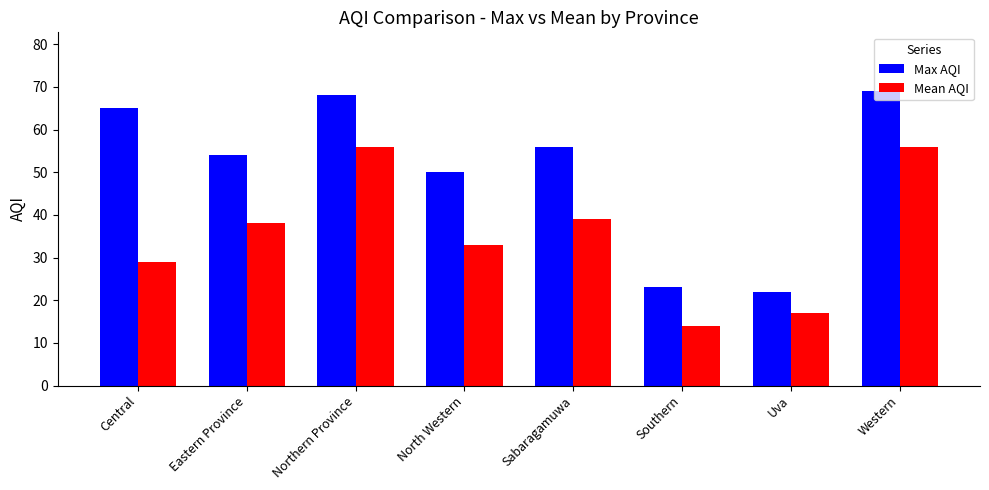

At how many categories does at least one series exceed 41?

6